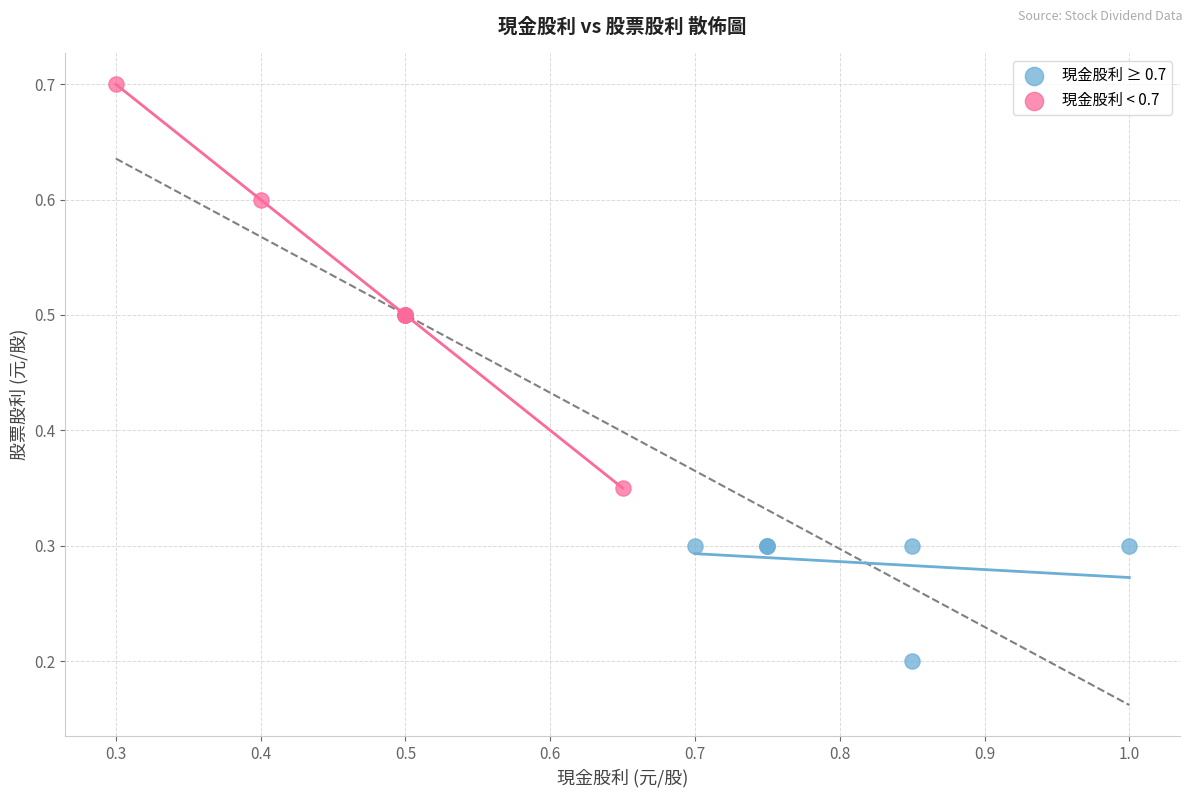

What are all the series names shown in the legend?

現金股利 ≥ 0.7, 現金股利 < 0.7